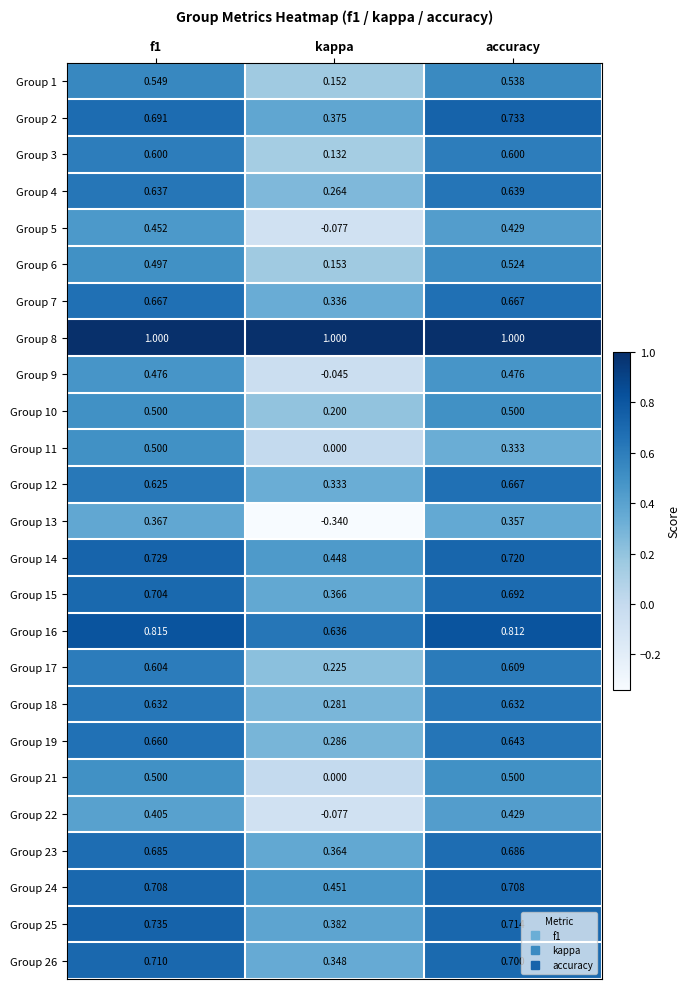

Where is Group 11 nearest to the value 0?

kappa